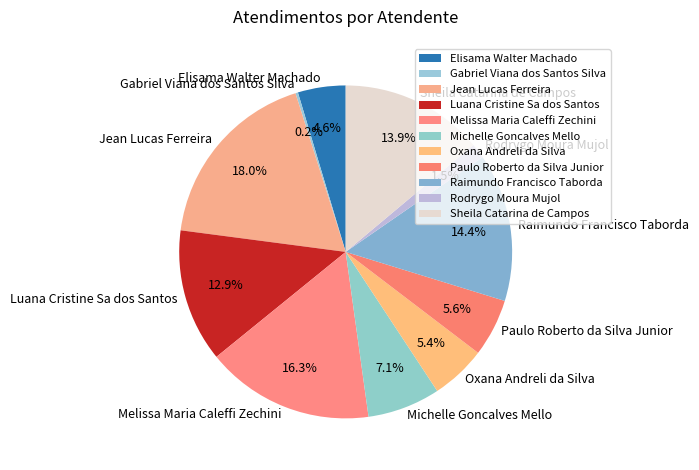

Is there any slice that represents more than half of the pie?

No